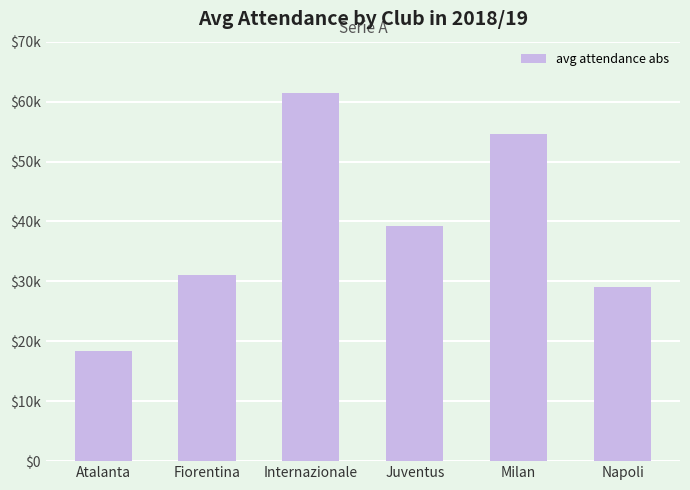

True or false: the data shows 24242 at Atalanta.

False